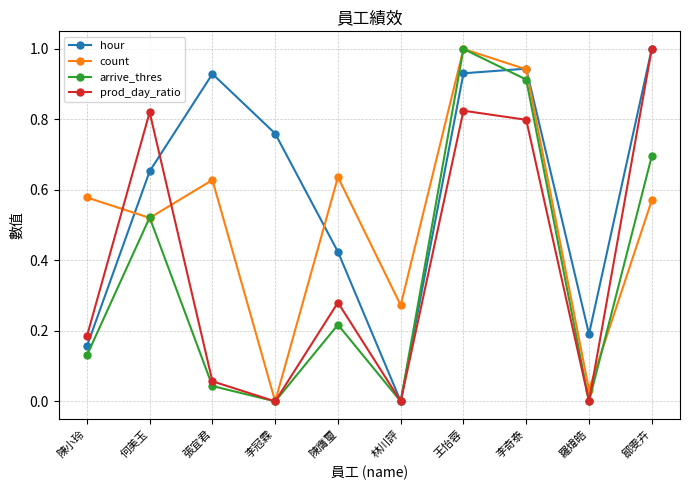

What position from the right is 張宜君?

8